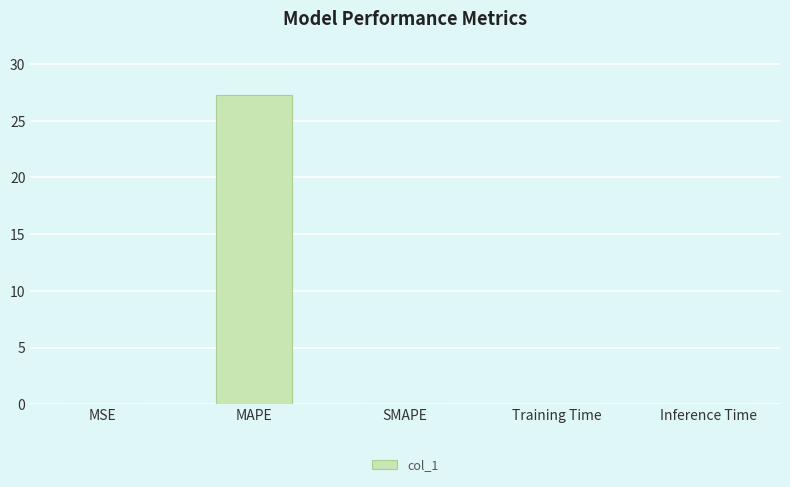

What is the greatest value displayed?

27.3